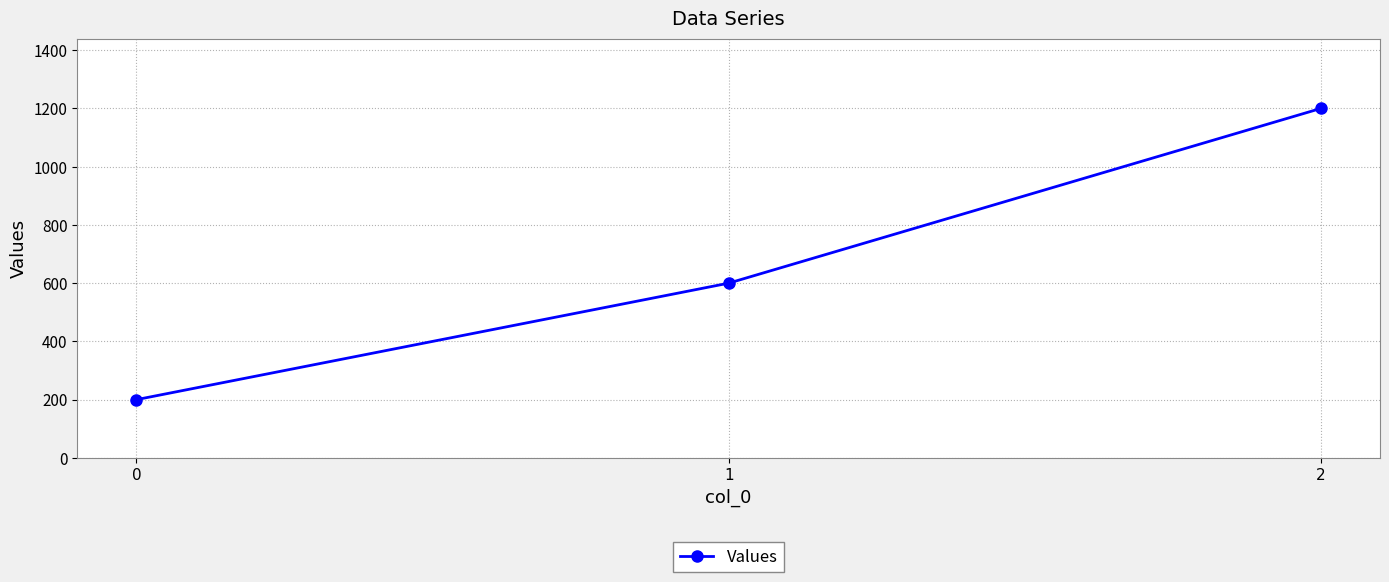

The value at 1 is 600. True or false?

True